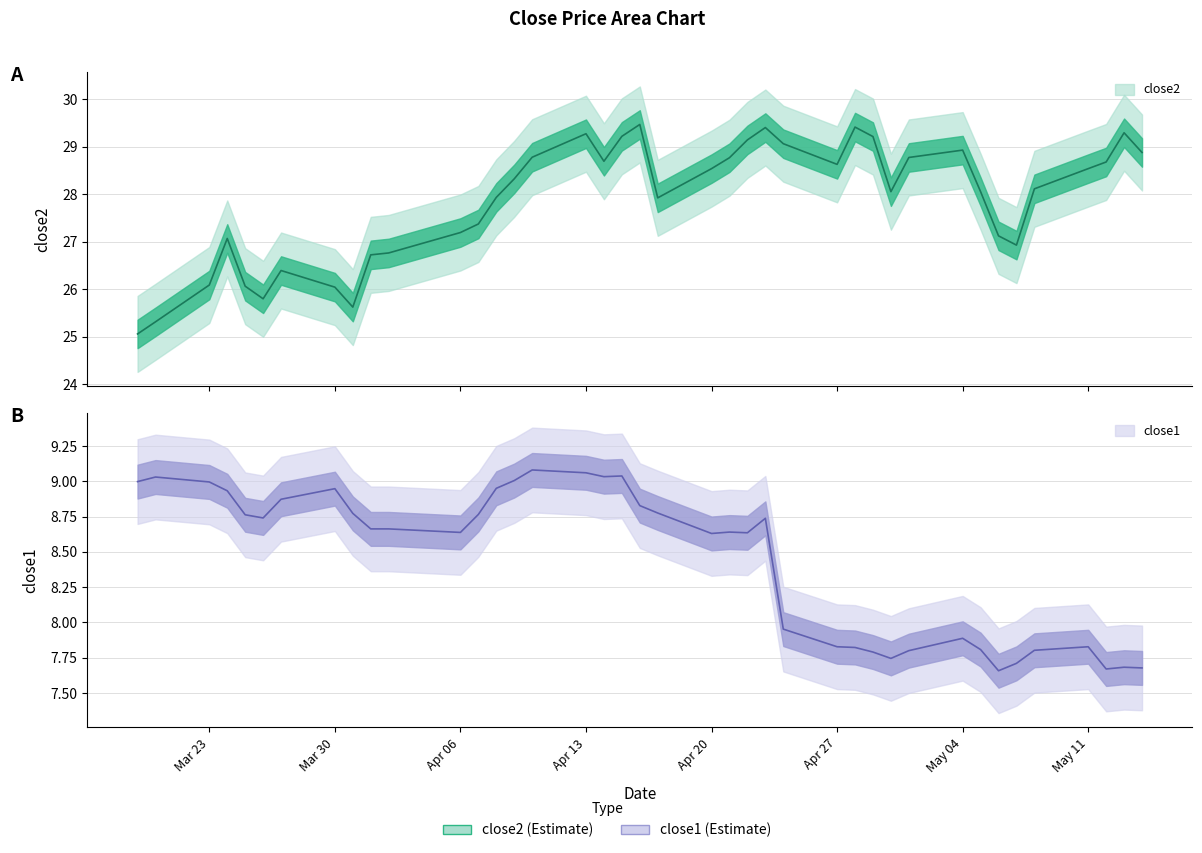

True or false: close1 and close2 intersect in this chart.

False